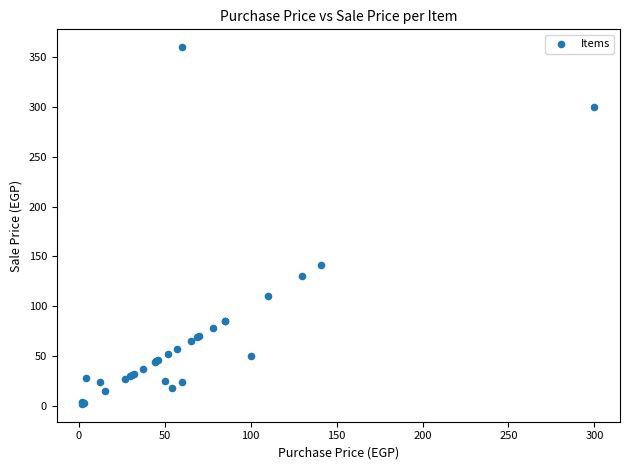

What Y value in the scatter plot is closest to 181?

141.0